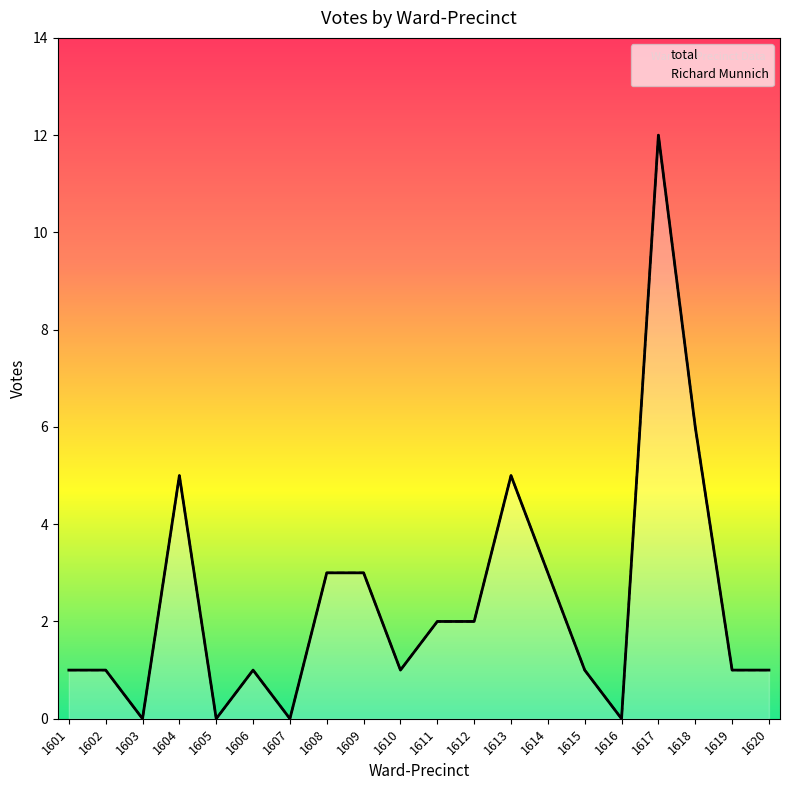

In Richard Munnich, how many points are higher than both neighbors (excluding endpoints)?

4